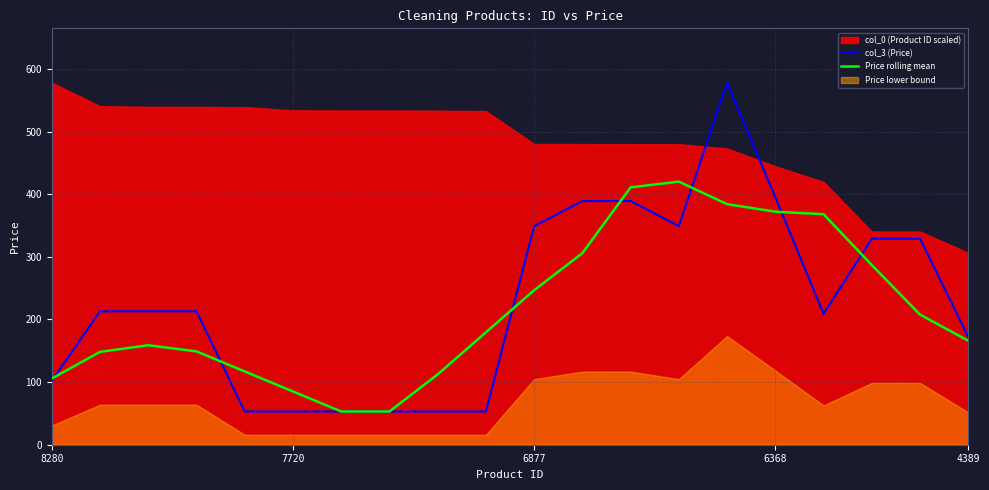

What is the maximum value for Price rolling mean?

420.0